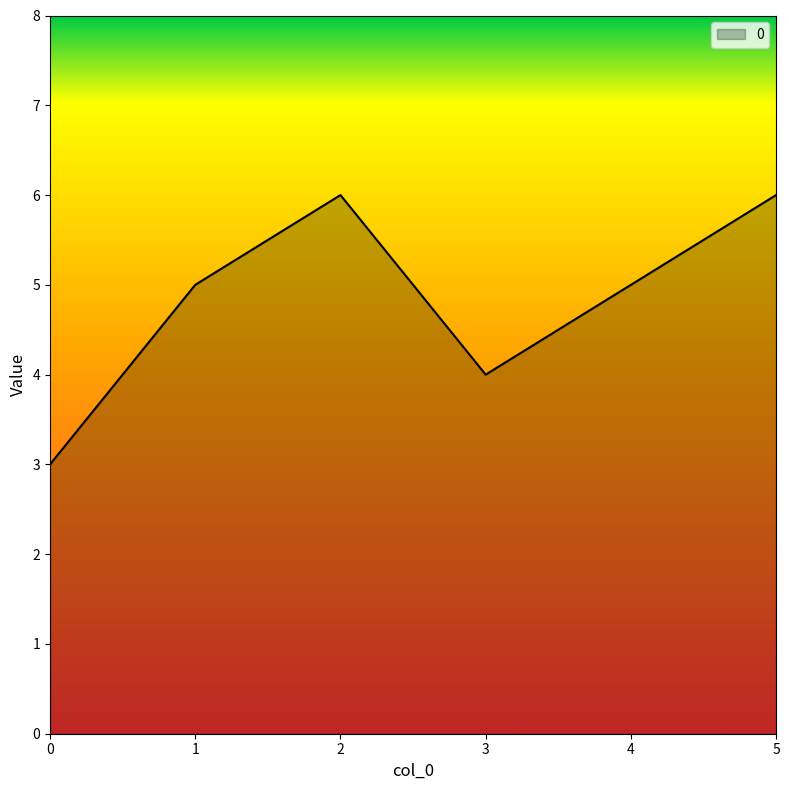

What is the sum of all values?

29